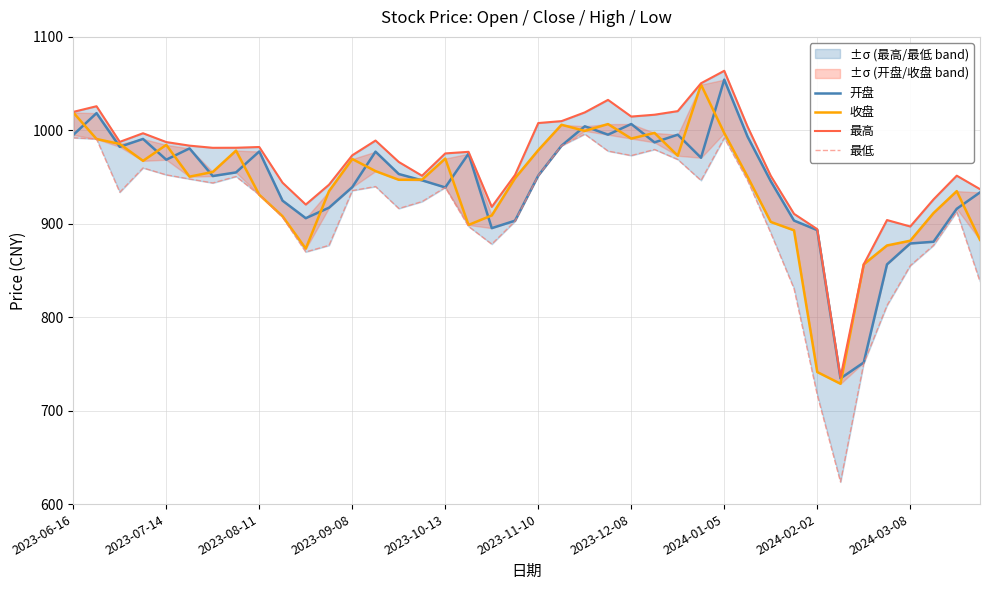

True or false: 收盘 and 最低 cross at least once.

False